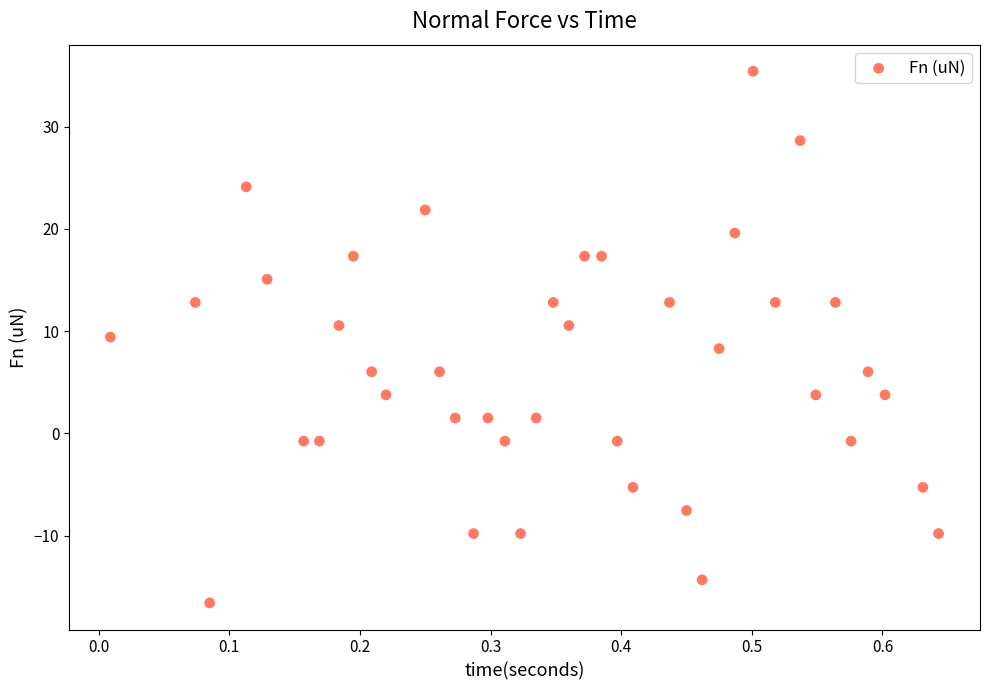

What is the range of Y values (max minus min)?

52.0